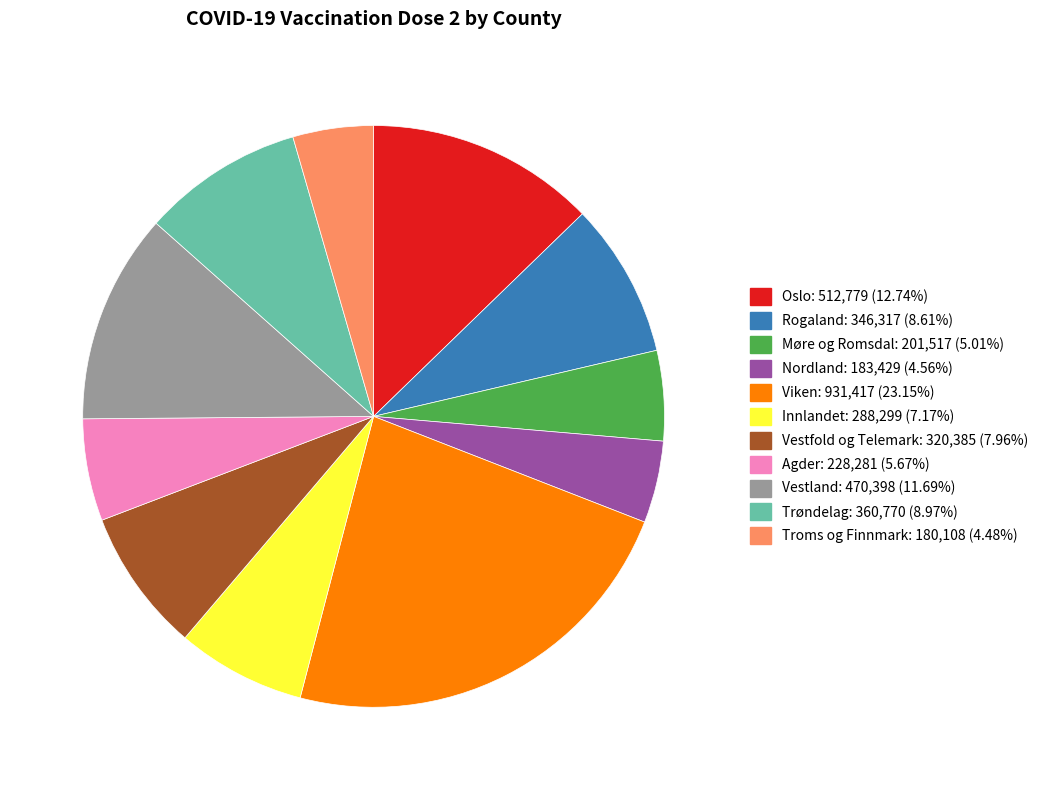

Which slice is the largest?

Viken